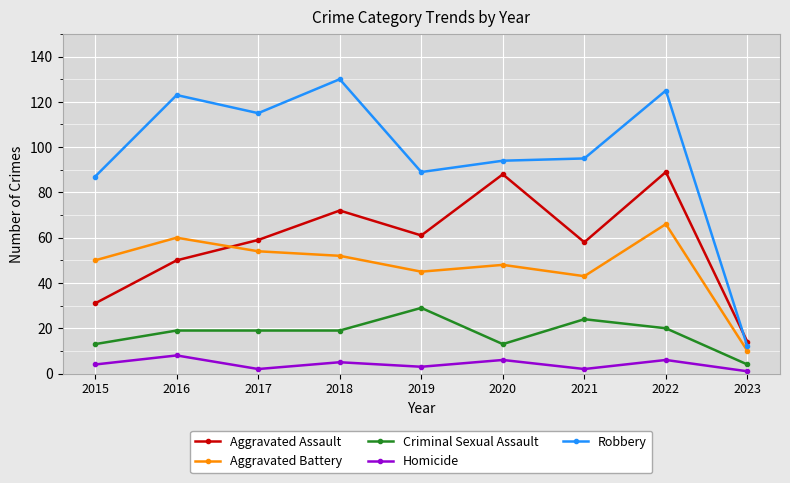

What is the value of the Criminal Sexual Assault point at the 4th from the left?

19